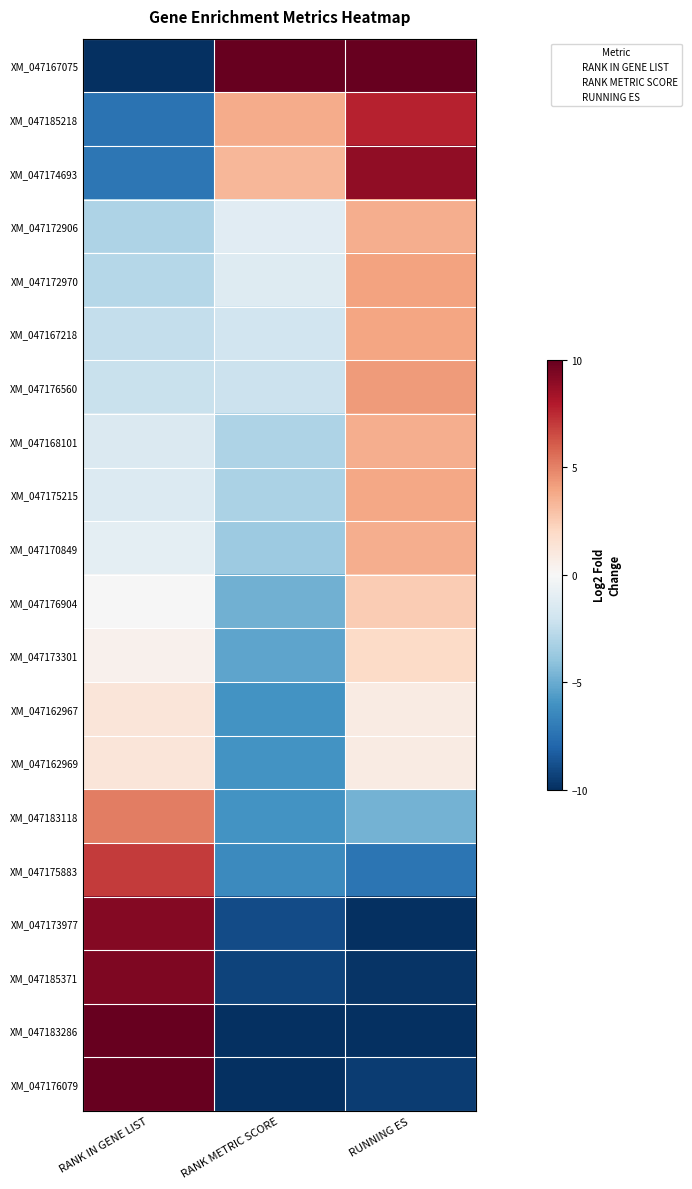

Reading left to right, transcribe all the data shown in this chart.

XM_047167075: RANK IN GENE LIST=-10.0	RANK METRIC SCORE=10.0	RUNNING ES=10.0
XM_047185218: RANK IN GENE LIST=-7.4	RANK METRIC SCORE=3.7	RUNNING ES=7.7
XM_047174693: RANK IN GENE LIST=-7.3	RANK METRIC SCORE=3.3	RUNNING ES=8.9
XM_047172906: RANK IN GENE LIST=-3.1	RANK METRIC SCORE=-1.1	RUNNING ES=3.6
XM_047172970: RANK IN GENE LIST=-2.9	RANK METRIC SCORE=-1.3	RUNNING ES=4.1
XM_047167218: RANK IN GENE LIST=-2.4	RANK METRIC SCORE=-1.9	RUNNING ES=3.9
XM_047176560: RANK IN GENE LIST=-2.2	RANK METRIC SCORE=-2.1	RUNNING ES=4.3
XM_047168101: RANK IN GENE LIST=-1.5	RANK METRIC SCORE=-3.1	RUNNING ES=3.6
XM_047175215: RANK IN GENE LIST=-1.4	RANK METRIC SCORE=-3.2	RUNNING ES=3.9
XM_047170849: RANK IN GENE LIST=-1.0	RANK METRIC SCORE=-3.7	RUNNING ES=3.7
XM_047176904: RANK IN GENE LIST=-0.1	RANK METRIC SCORE=-4.8	RUNNING ES=2.5
XM_047173301: RANK IN GENE LIST=0.4	RANK METRIC SCORE=-5.3	RUNNING ES=1.9
XM_047162967: RANK IN GENE LIST=1.2	RANK METRIC SCORE=-5.9	RUNNING ES=0.8
XM_047162969: RANK IN GENE LIST=1.2	RANK METRIC SCORE=-5.9	RUNNING ES=0.8
XM_047183118: RANK IN GENE LIST=5.1	RANK METRIC SCORE=-5.9	RUNNING ES=-4.7
XM_047175883: RANK IN GENE LIST=7.0	RANK METRIC SCORE=-6.4	RUNNING ES=-7.3
XM_047173977: RANK IN GENE LIST=9.1	RANK METRIC SCORE=-9.0	RUNNING ES=-9.9
XM_047185371: RANK IN GENE LIST=9.4	RANK METRIC SCORE=-9.2	RUNNING ES=-9.8
XM_047183286: RANK IN GENE LIST=9.9	RANK METRIC SCORE=-9.9	RUNNING ES=-10.0
XM_047176079: RANK IN GENE LIST=10.0	RANK METRIC SCORE=-10.0	RUNNING ES=-9.5